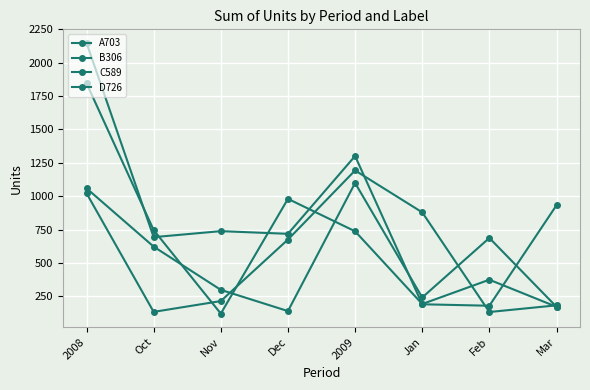

How many lines are shown in the chart?

4